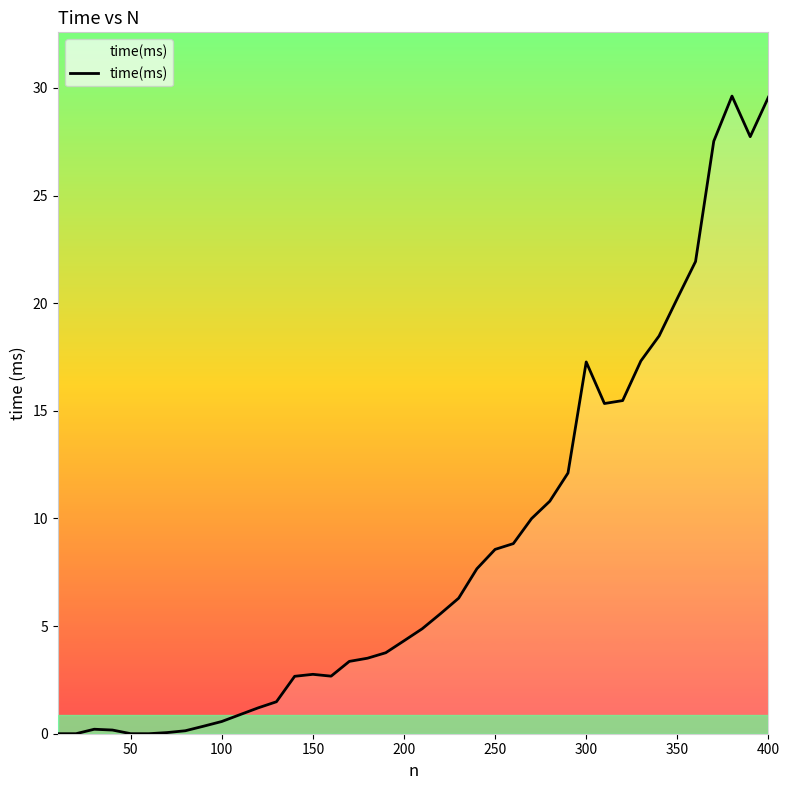

What is the difference between the maximum and minimum values?

29.6